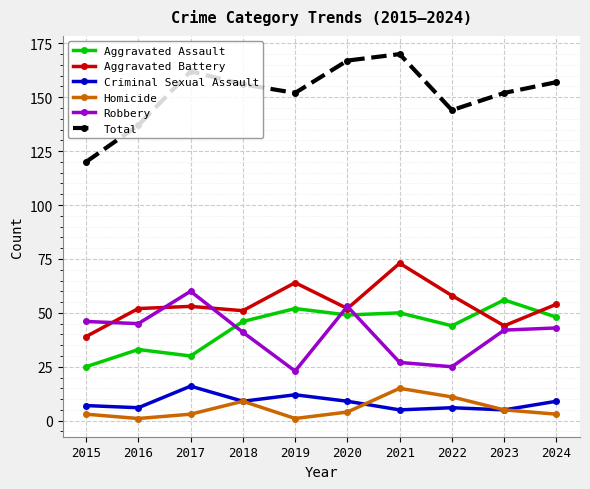

Which series has the widest spread of values?

Total